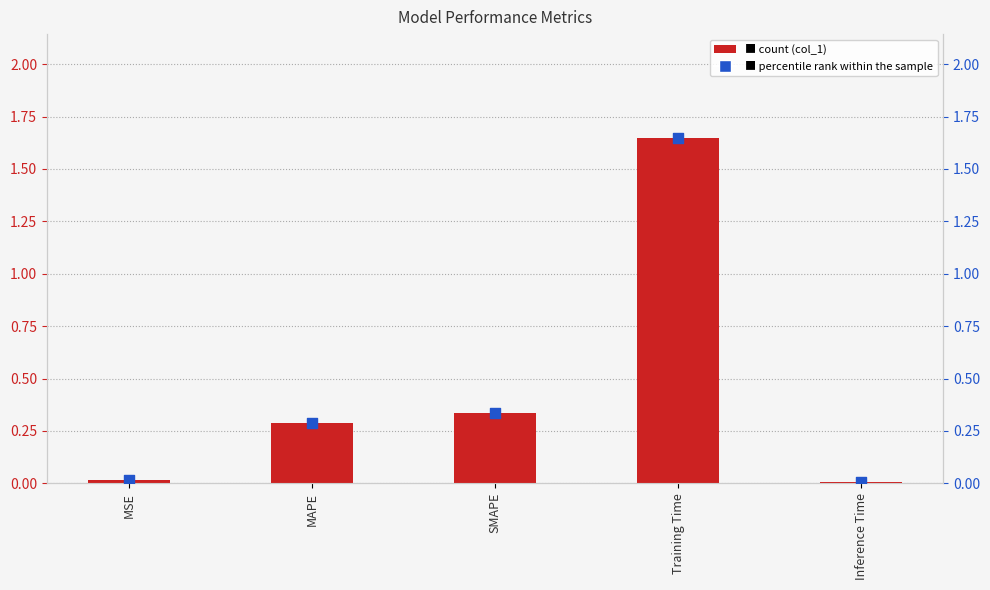

Which series reaches the maximum Y coordinate?

col_1